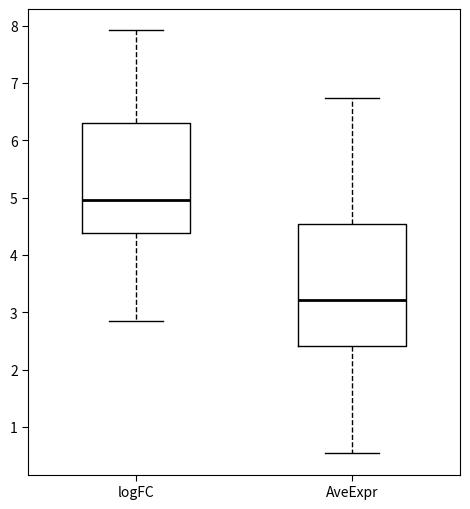

Reading left to right, read every box against the y-axis: the position of its median line, the range the box covers, and the ends of its whiskers. The values are not printed on the chart, so give them approximately, as read against the axis.

logFC: median 5.0, box 4.4 to 6.3, whiskers 2.8 to 7.9
AveExpr: median 3.2, box 2.4 to 4.5, whiskers 0.5 to 6.7